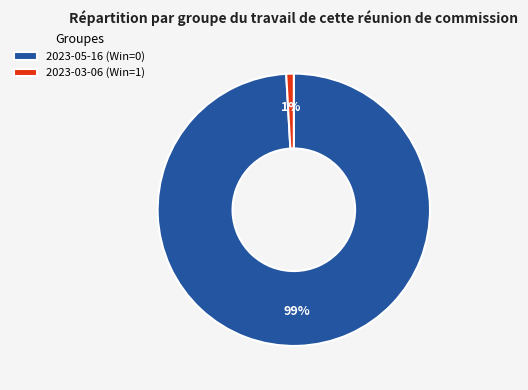

Rank the categories by value from lowest to highest.

2023-03-06 (Win=1), 2023-05-16 (Win=0)